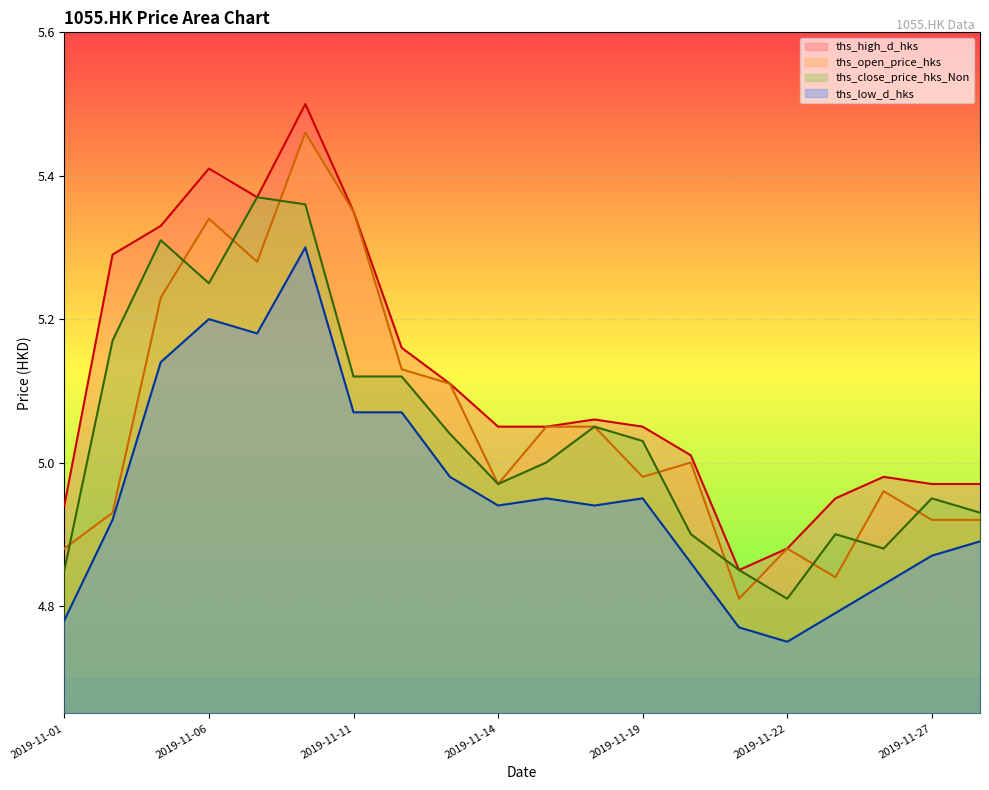

Reading left to right, extract all data points from this chart.

ths_high_d_hks: 2019-11-01=4.9	2019-11-04=5.3	2019-11-05=5.3	2019-11-06=5.4	2019-11-07=5.4	2019-11-08=5.5	2019-11-11=5.3	2019-11-12=5.2	2019-11-13=5.1	2019-11-14=5.0	2019-11-15=5.0	2019-11-18=5.1	2019-11-19=5.0	2019-11-20=5.0	2019-11-21=4.8	2019-11-22=4.9	2019-11-25=5.0	2019-11-26=5.0	2019-11-27=5.0	2019-11-28=5.0
ths_open_price_hks: 2019-11-01=4.9	2019-11-04=4.9	2019-11-05=5.2	2019-11-06=5.3	2019-11-07=5.3	2019-11-08=5.5	2019-11-11=5.3	2019-11-12=5.1	2019-11-13=5.1	2019-11-14=5.0	2019-11-15=5.0	2019-11-18=5.0	2019-11-19=5.0	2019-11-20=5.0	2019-11-21=4.8	2019-11-22=4.9	2019-11-25=4.8	2019-11-26=5.0	2019-11-27=4.9	2019-11-28=4.9
ths_close_price_hks_Non: 2019-11-01=4.8	2019-11-04=5.2	2019-11-05=5.3	2019-11-06=5.2	2019-11-07=5.4	2019-11-08=5.4	2019-11-11=5.1	2019-11-12=5.1	2019-11-13=5.0	2019-11-14=5.0	2019-11-15=5.0	2019-11-18=5.0	2019-11-19=5.0	2019-11-20=4.9	2019-11-21=4.8	2019-11-22=4.8	2019-11-25=4.9	2019-11-26=4.9	2019-11-27=5.0	2019-11-28=4.9
ths_low_d_hks: 2019-11-01=4.8	2019-11-04=4.9	2019-11-05=5.1	2019-11-06=5.2	2019-11-07=5.2	2019-11-08=5.3	2019-11-11=5.1	2019-11-12=5.1	2019-11-13=5.0	2019-11-14=4.9	2019-11-15=5.0	2019-11-18=4.9	2019-11-19=5.0	2019-11-20=4.9	2019-11-21=4.8	2019-11-22=4.8	2019-11-25=4.8	2019-11-26=4.8	2019-11-27=4.9	2019-11-28=4.9